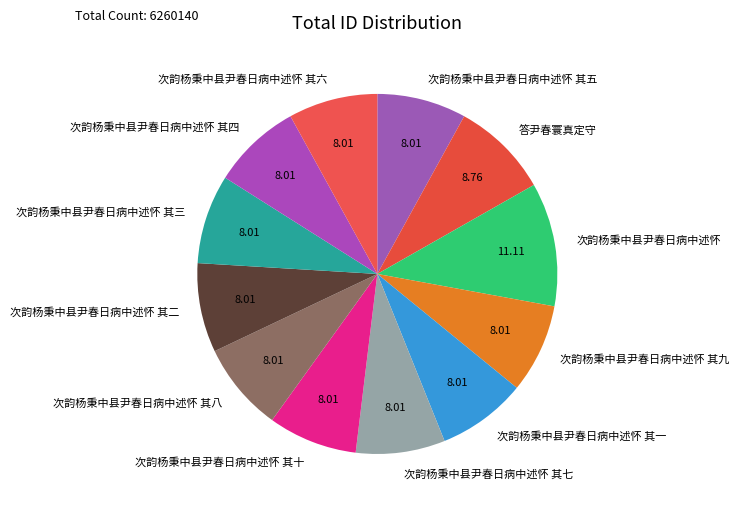

Do 次韵杨秉中县尹春日病中述怀 其六 and 次韵杨秉中县尹春日病中述怀 其九 together represent more than half of the pie?

No